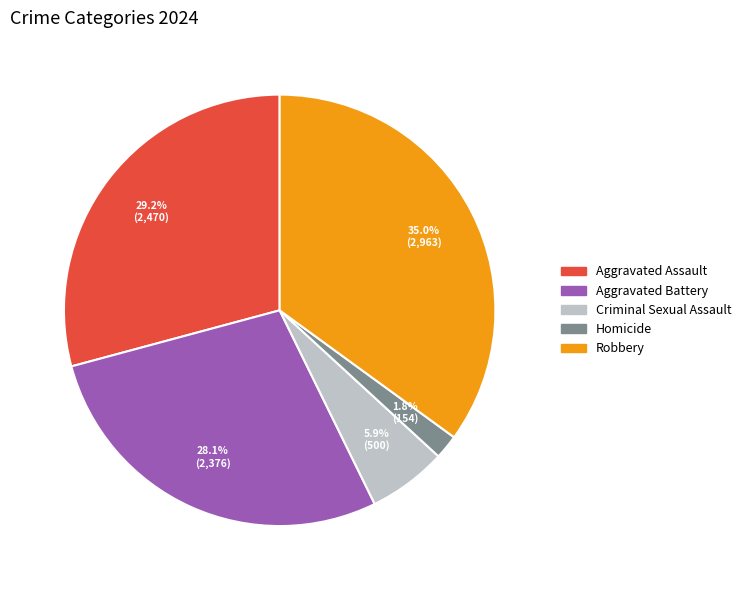

To the nearest percent, what is the difference between the Aggravated Battery and Homicide slice percentages?

26%